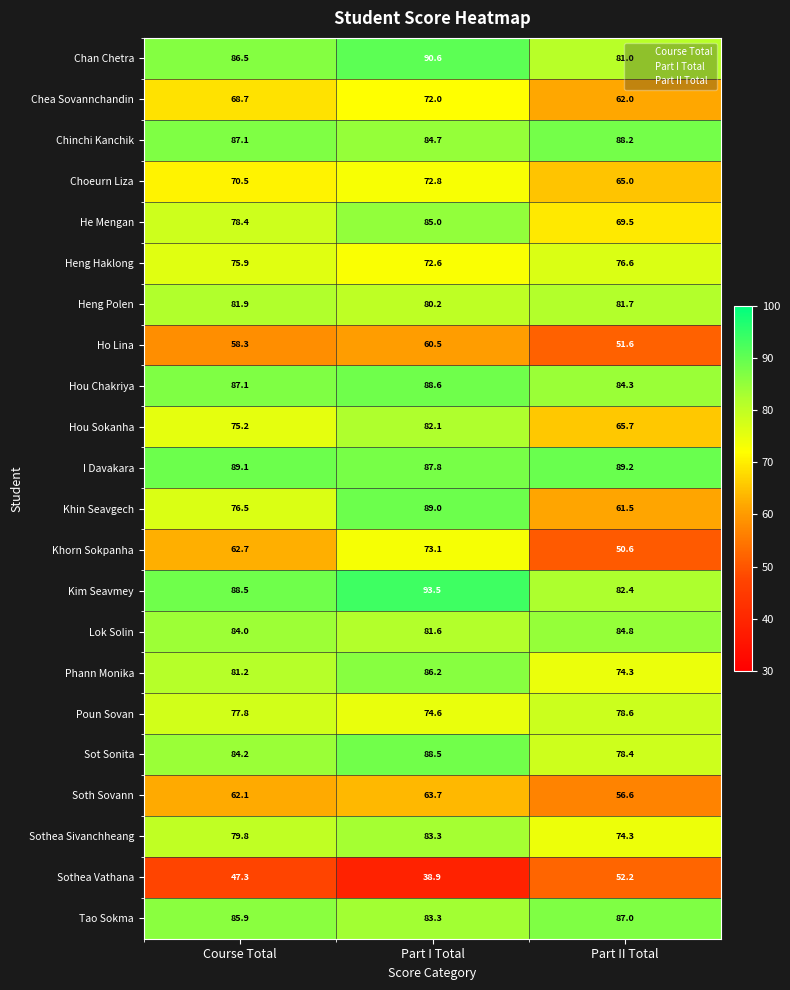

How many series are shown in this chart?

22